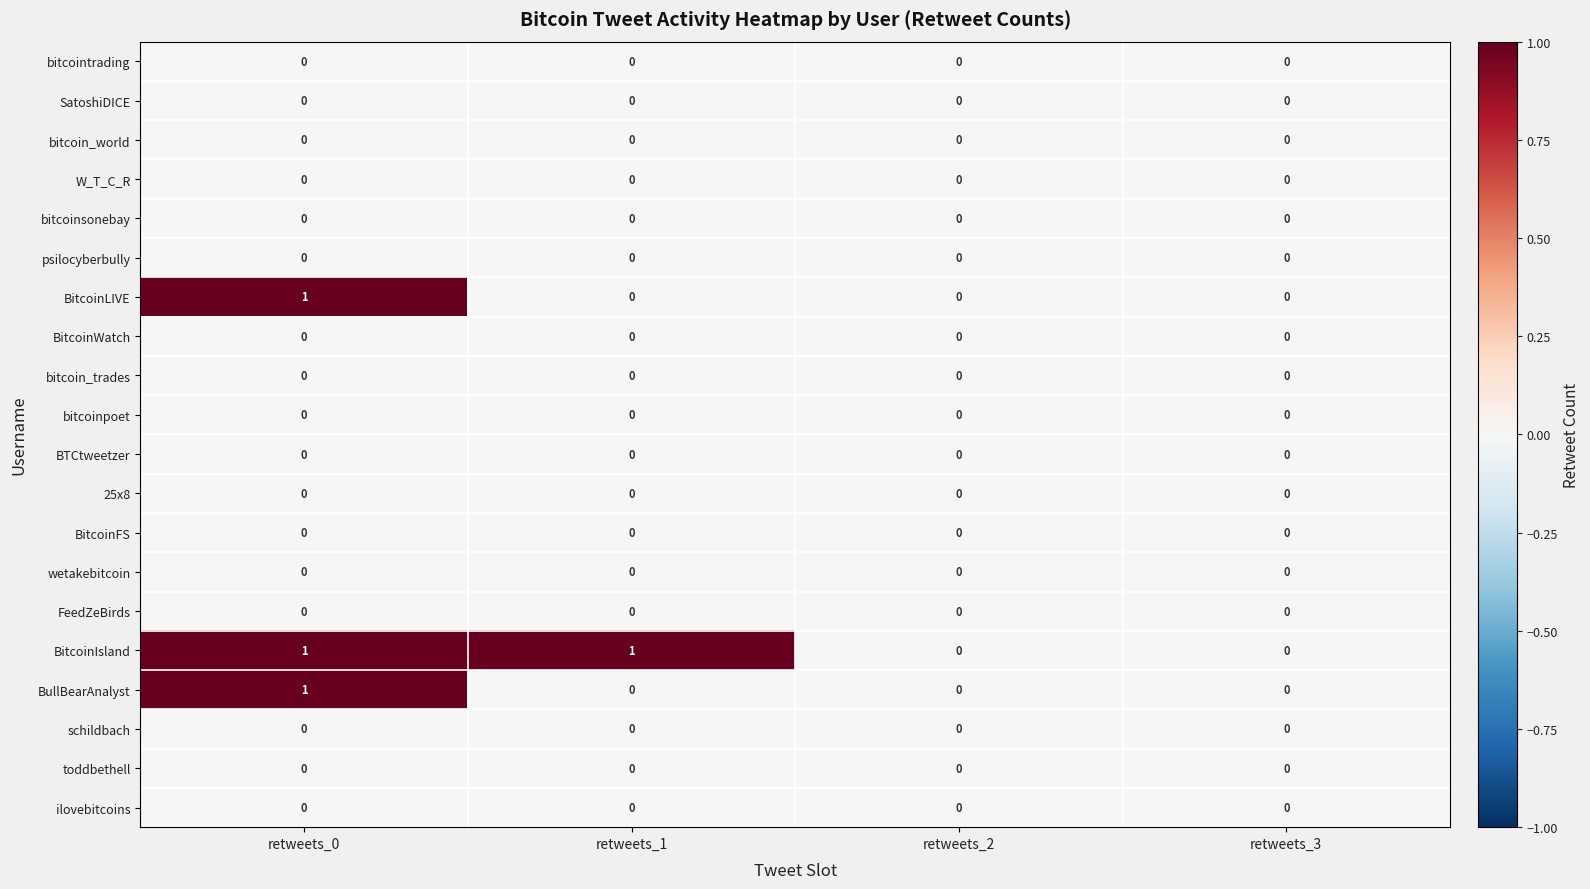

The bitcoinsonebay series shows 0 at retweets_2. True or false?

True